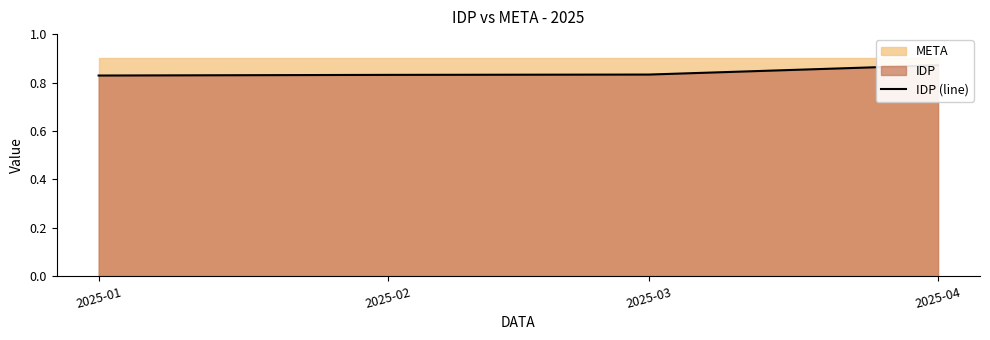

Read the value at 2025-01.

0.8